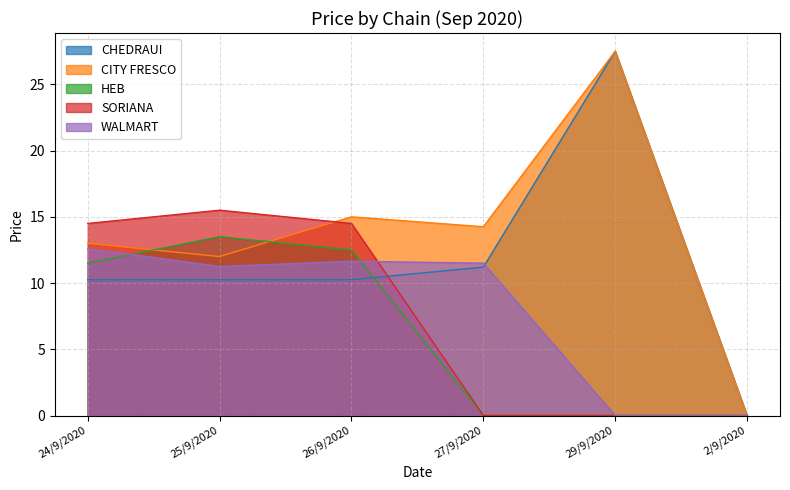

Does the chart display data point markers on the line(s)?

No